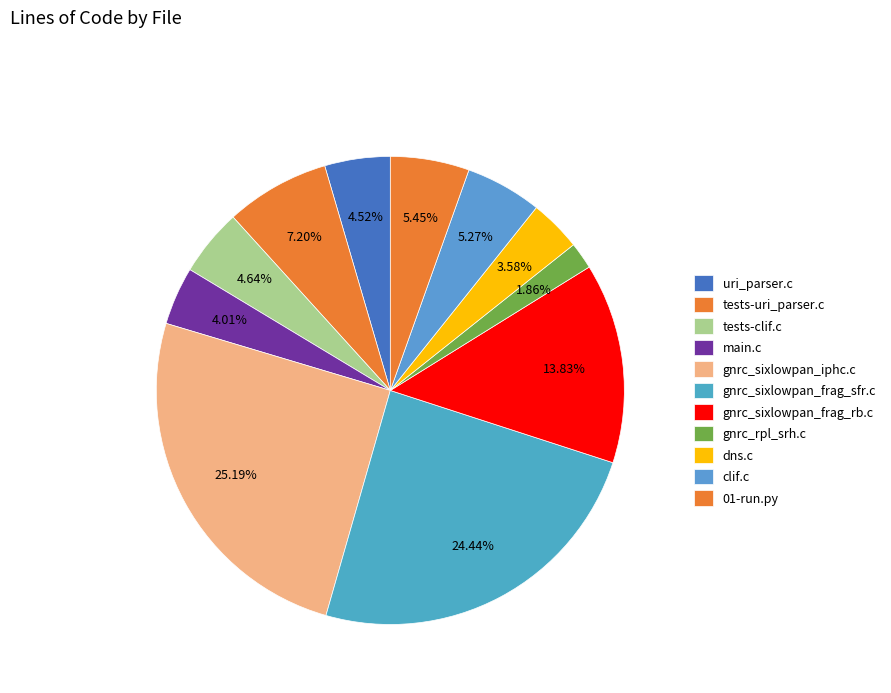

Which category has the biggest portion of the pie?

gnrc_sixlowpan_iphc.c